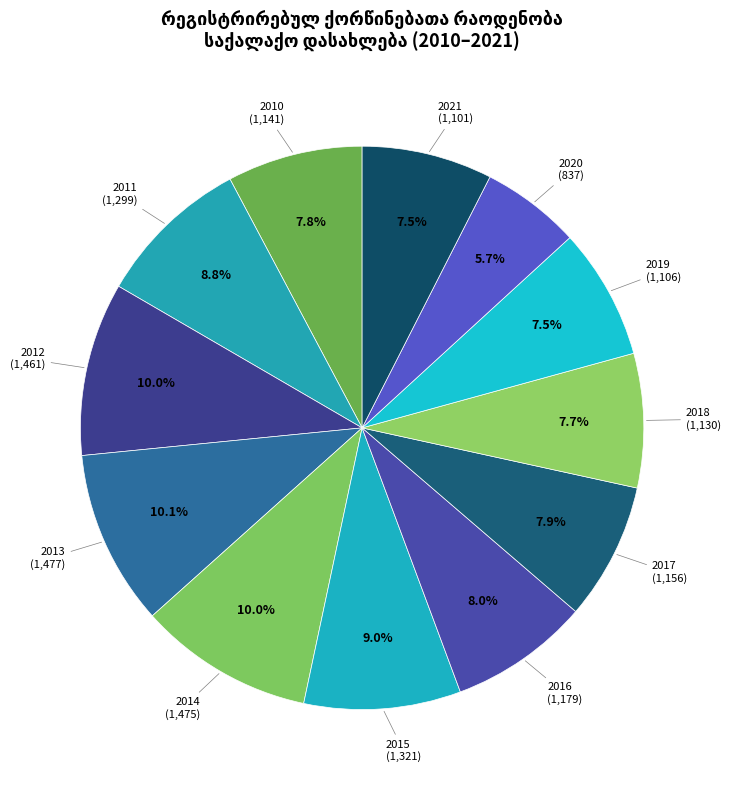

How many segments does this pie chart have?

12